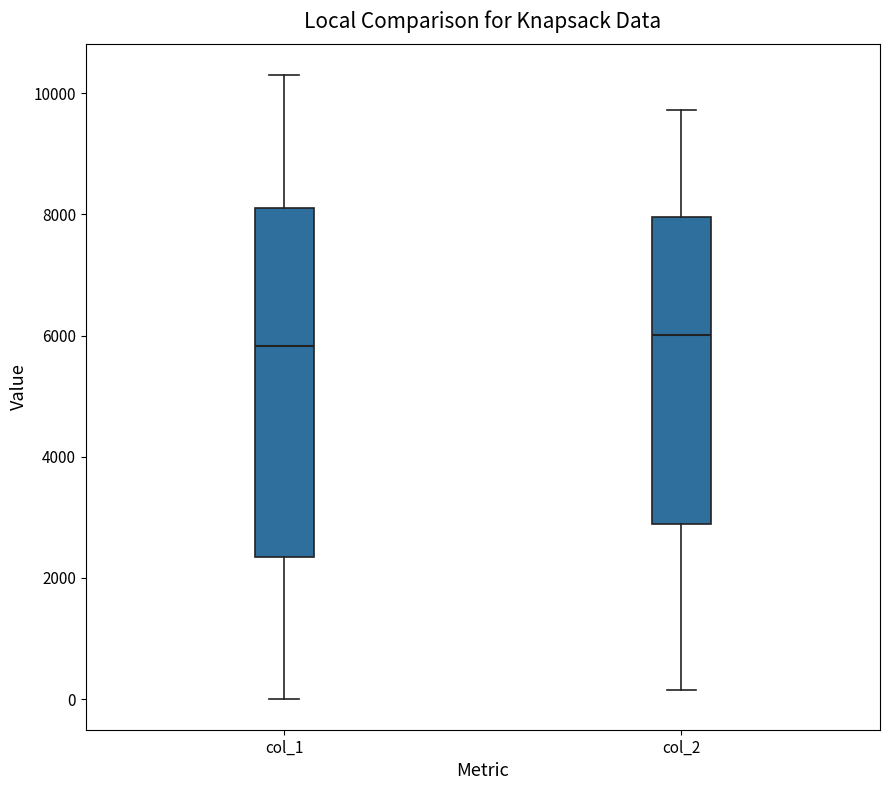

Reading left to right, read every box against the y-axis: the position of its median line, the range the box covers, and the ends of its whiskers. The values are not printed on the chart, so give them approximately, as read against the axis.

col_1: median 5800, box 2400 to 8000, whiskers 0 to 10200
col_2: median 6000, box 2800 to 8000, whiskers 200 to 9800